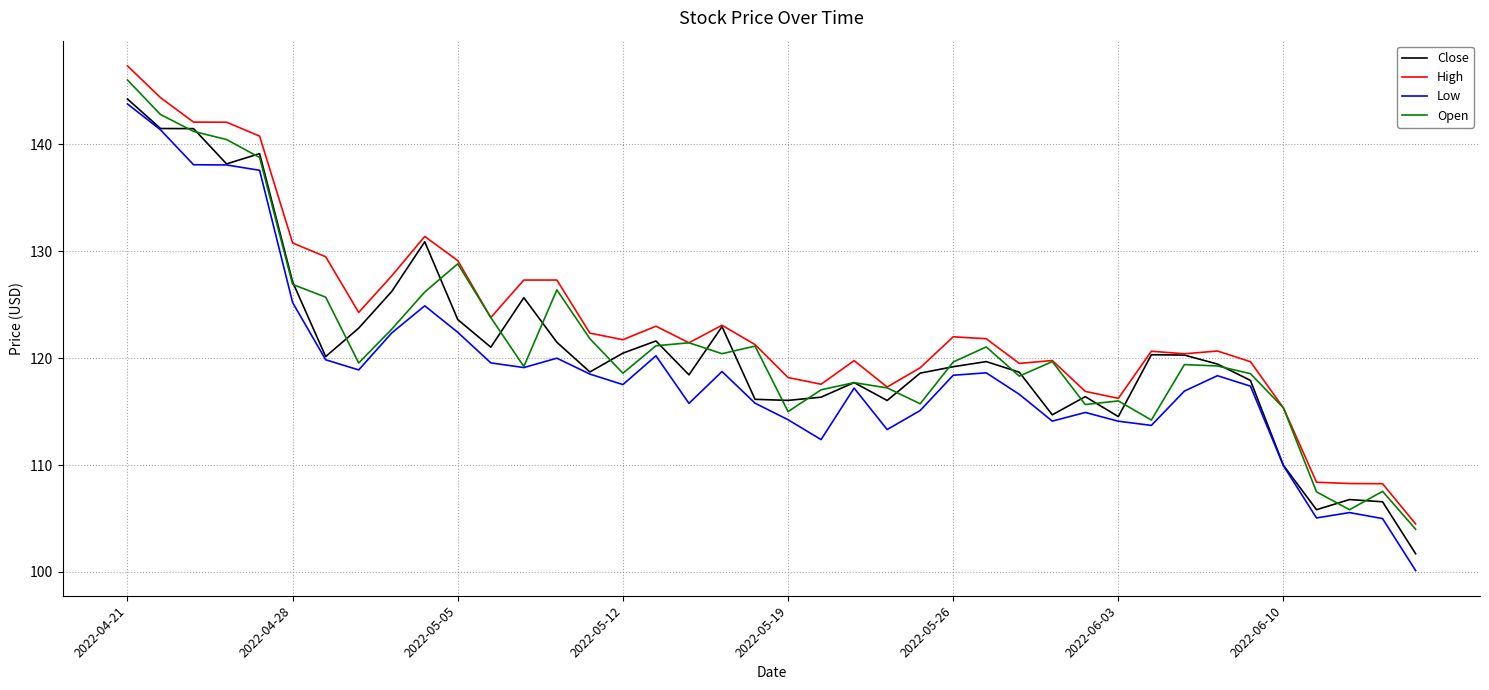

What is the difference between the maximum and minimum values in the Open series?

42.0